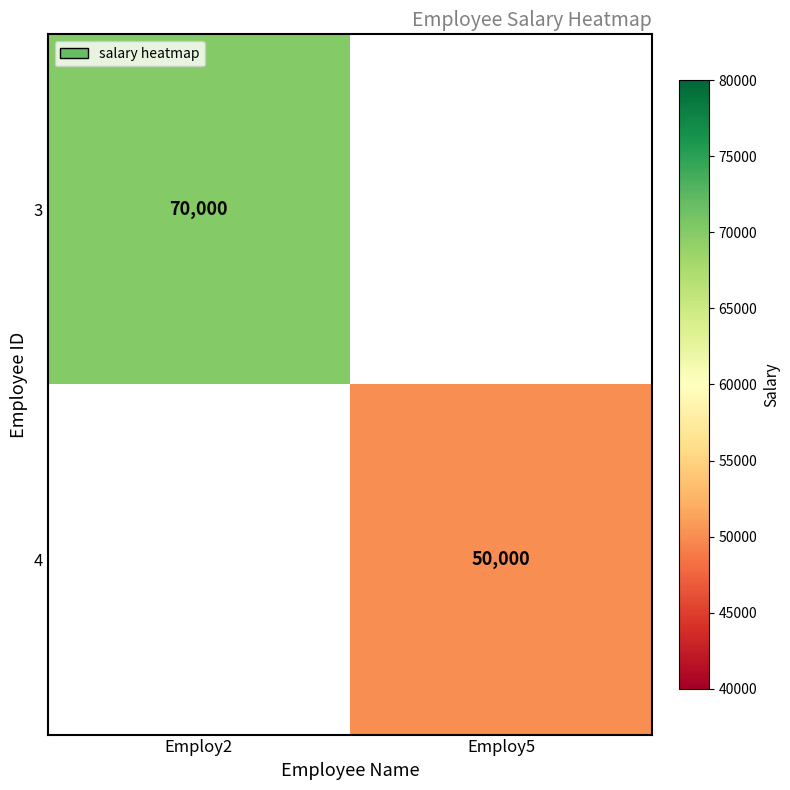

Between Employ5 and Employ2, which is larger?

Employ2